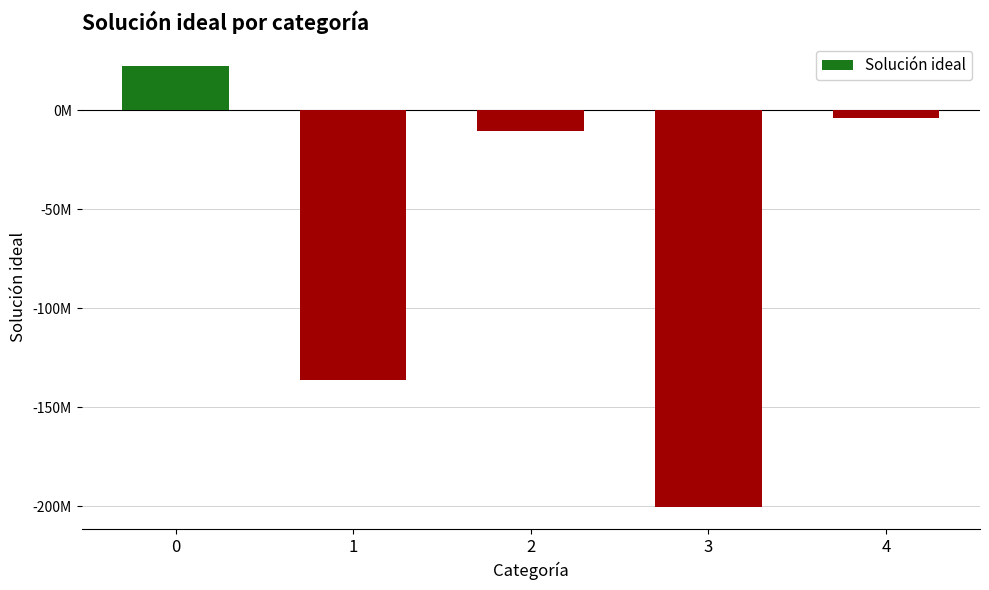

What is the difference between the maximum and second lowest values?

158901593.2